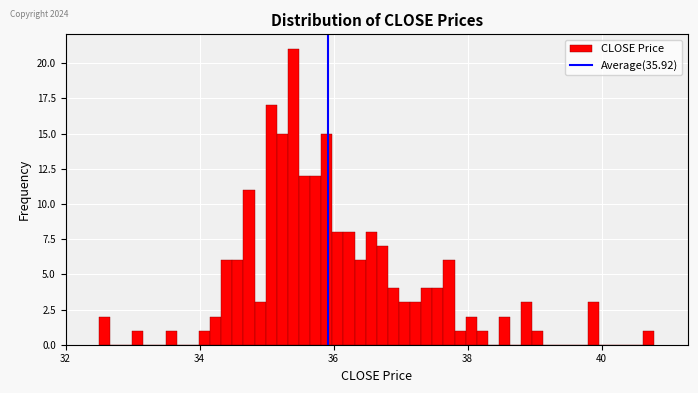

Around what value on the x-axis is the tallest bar? Give the approximate position of its centre, as read against the axis.

35.4